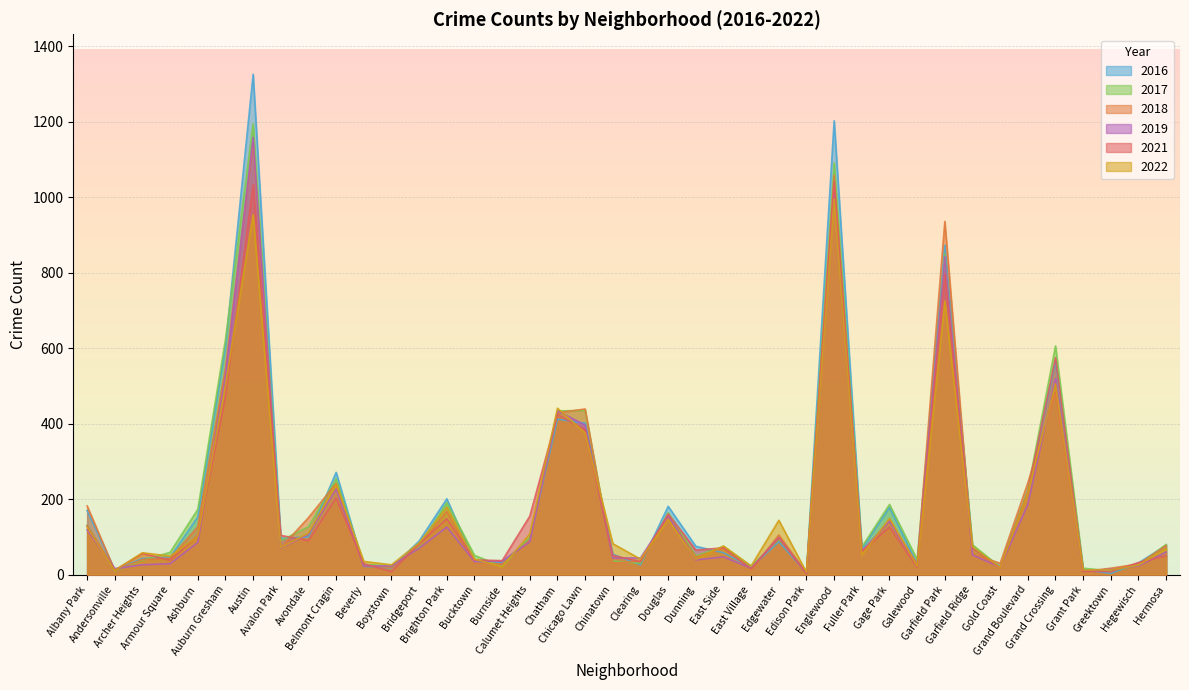

What is the label of the 23rd point from the right?

Chatham